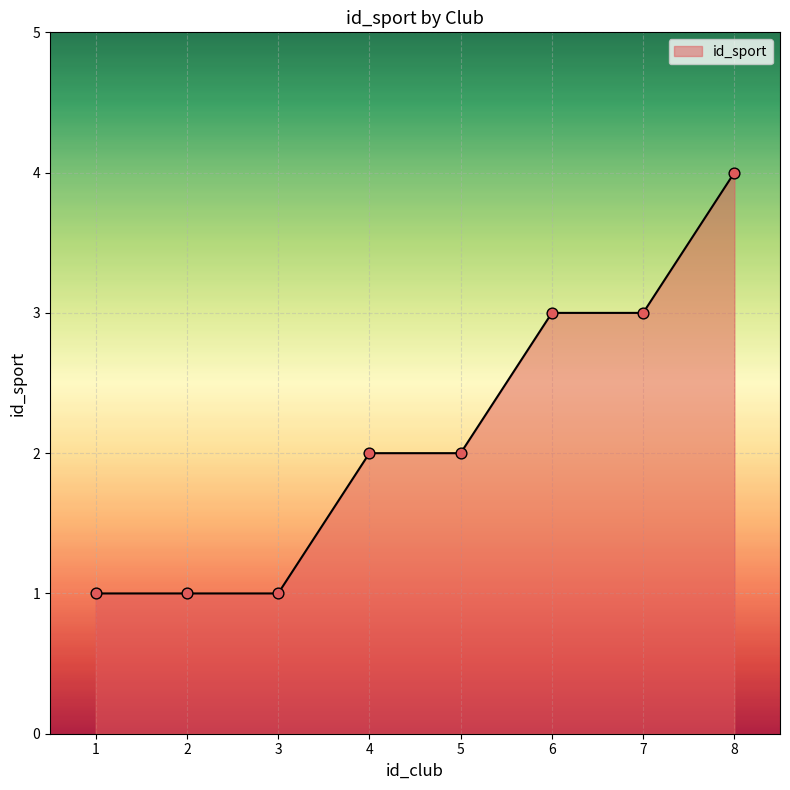

Between 8 and 6, which is larger?

8